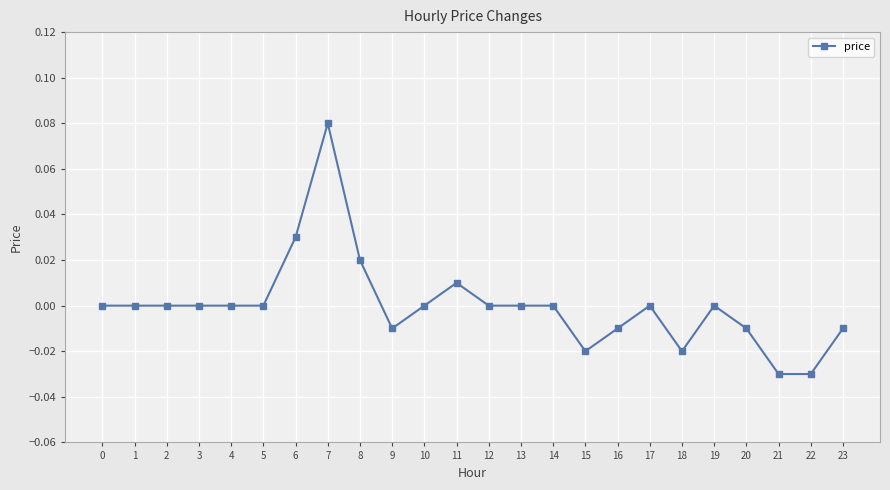

True or false: the data shows -0.0 at 21.

True